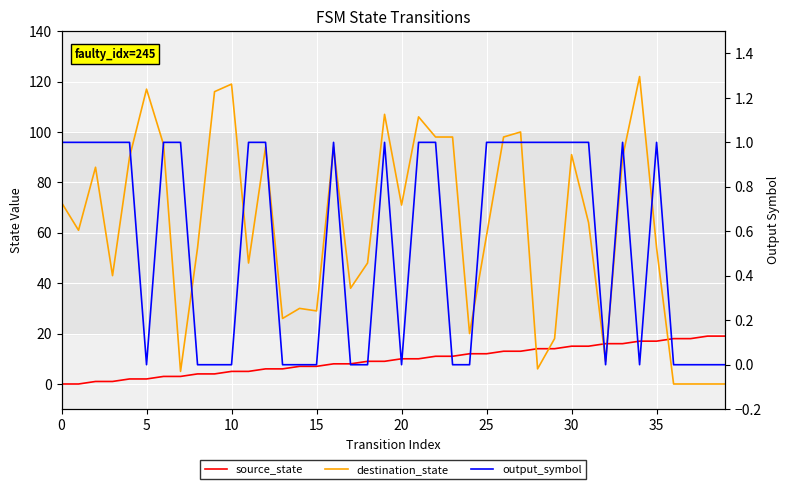

Between 22 and 14, which is larger?

22